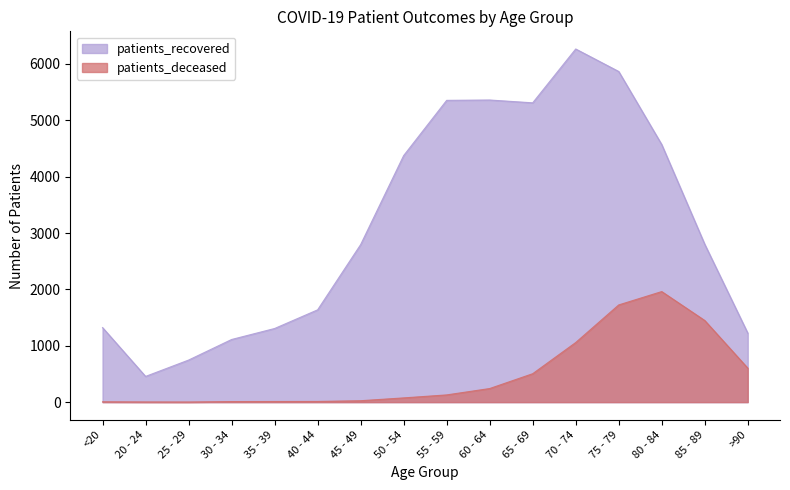

Which has a higher value, 60 - 64 or 50 - 54?

60 - 64